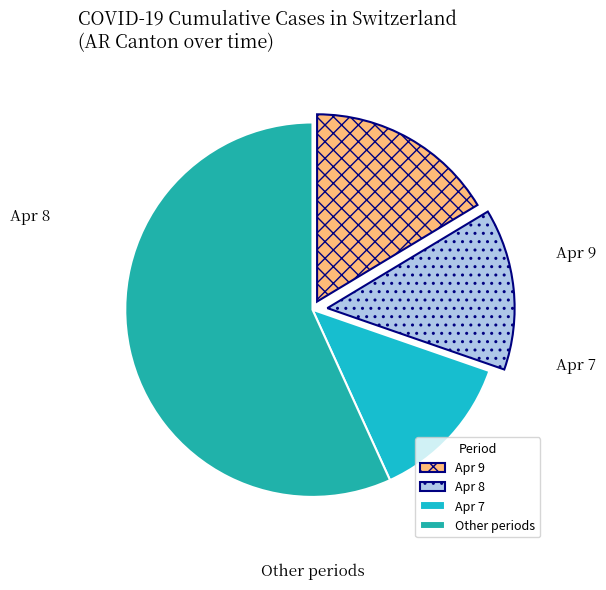

Is there any slice that represents more than half of the pie?

Yes